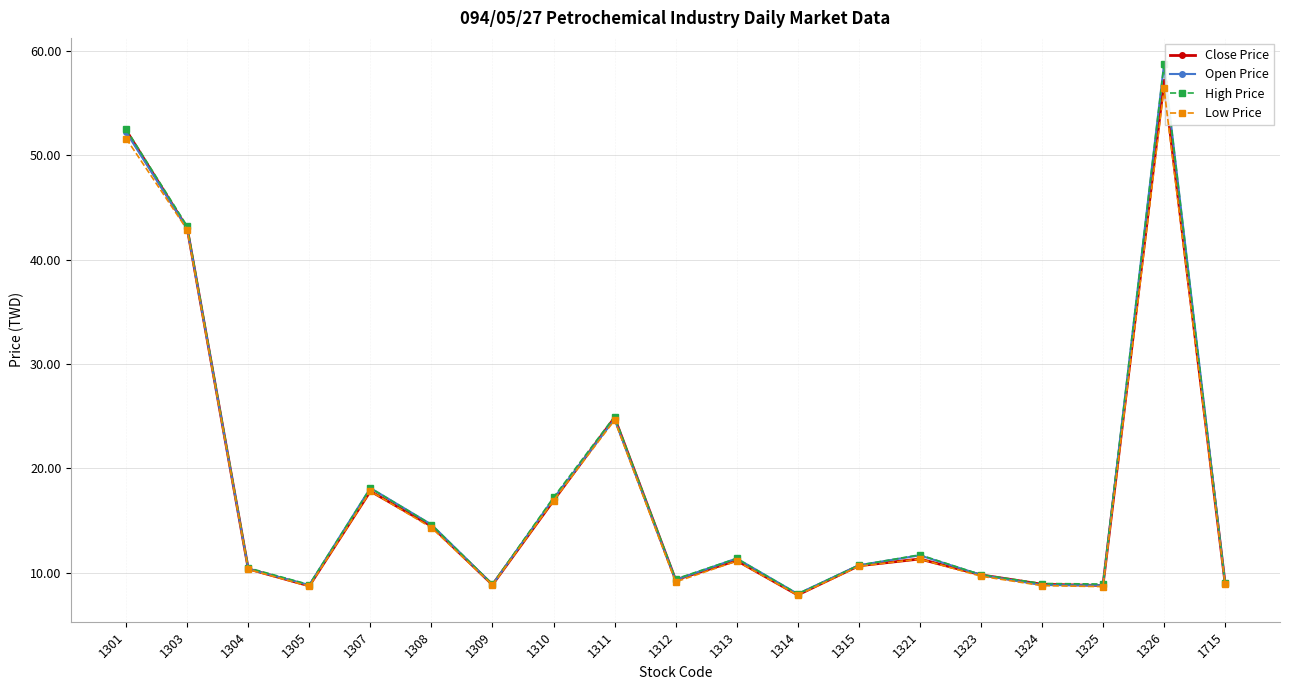

Which category has the highest value across all series?

1326